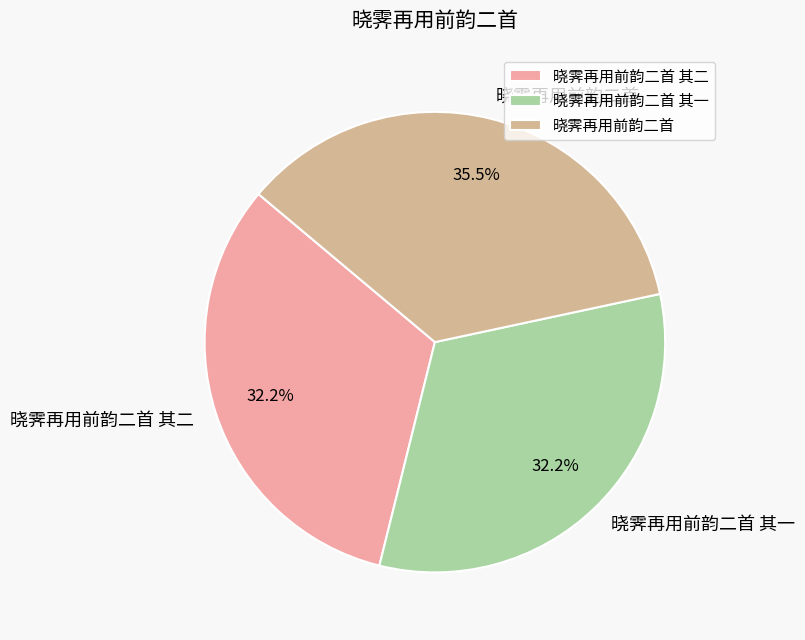

What portion of the pie excludes 晓霁再用前韵二首?

64.5%